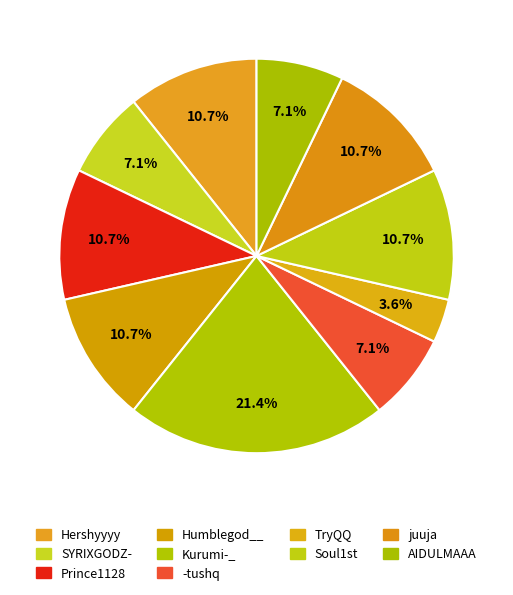

How many segments does this pie chart have?

10